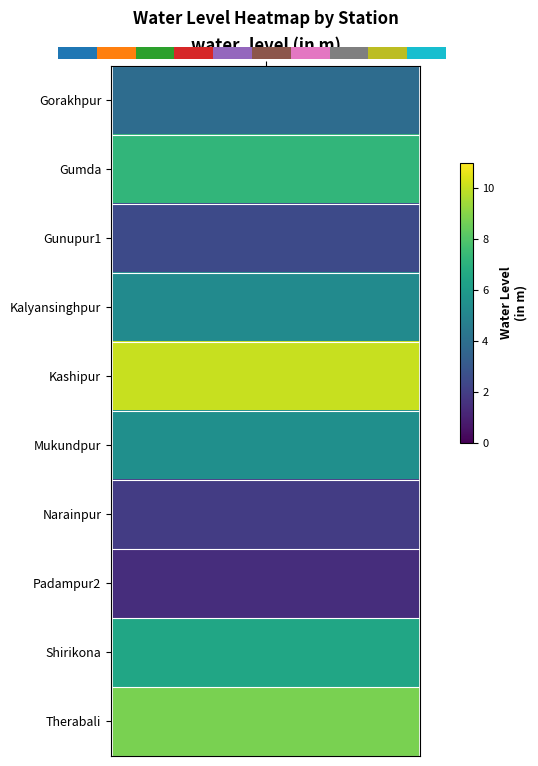

What is the difference between the maximum and minimum values?

9